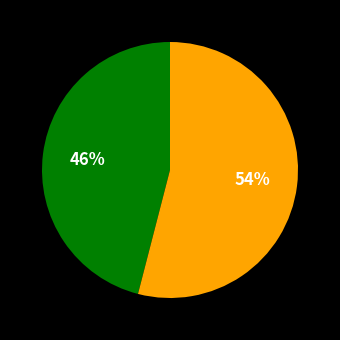

To the nearest percent, what is the average slice percentage?

50%